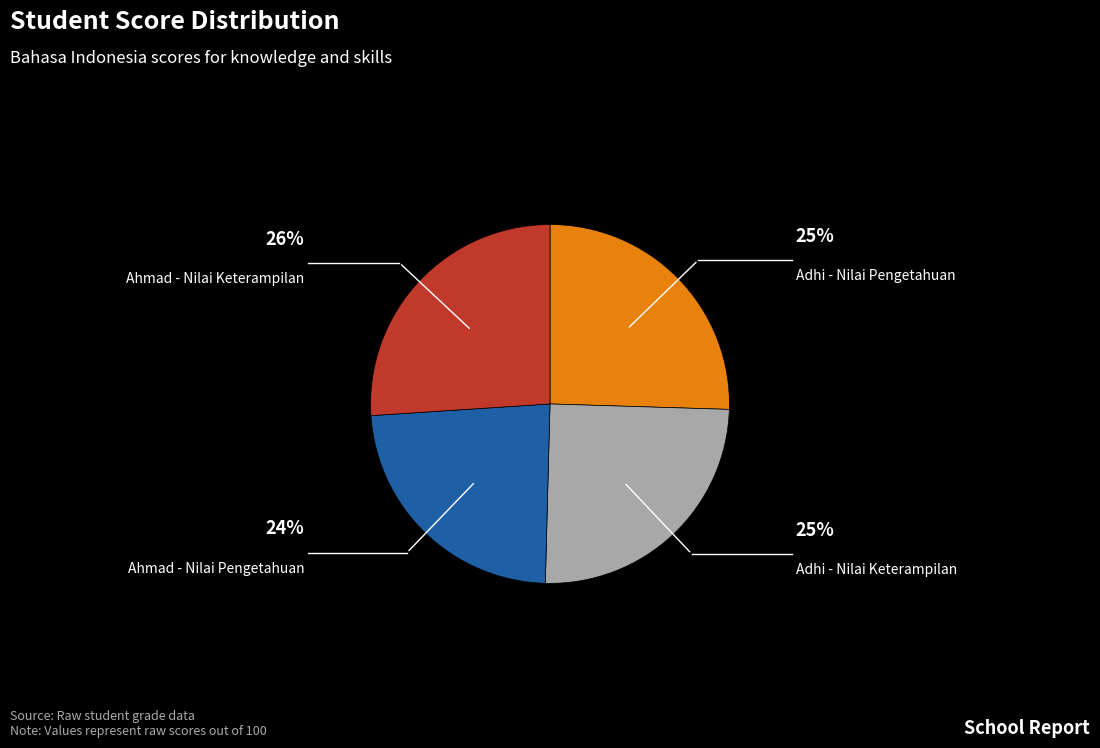

Rank the categories by value from lowest to highest.

Ahmad - Nilai Pengetahuan, Adhi - Nilai Keterampilan, Adhi - Nilai Pengetahuan, Ahmad - Nilai Keterampilan